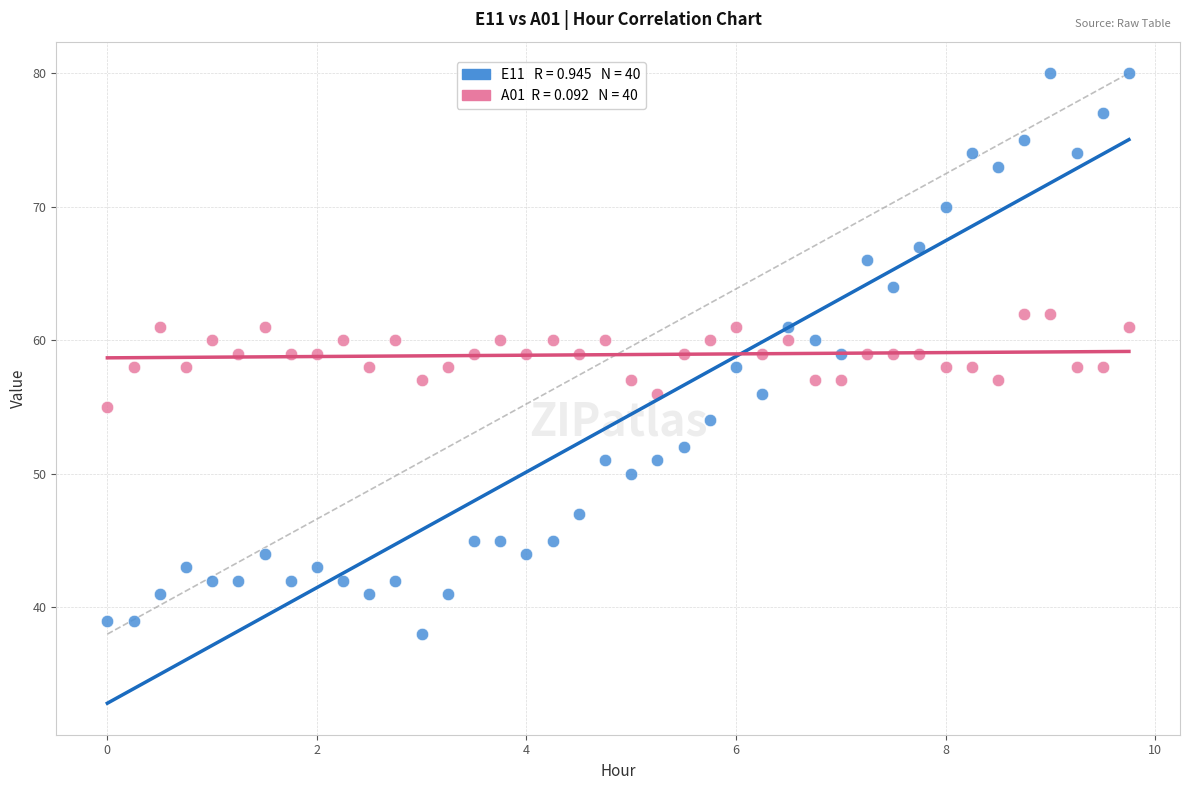

Across all data points, what is the range of Y values (max minus min)?

42